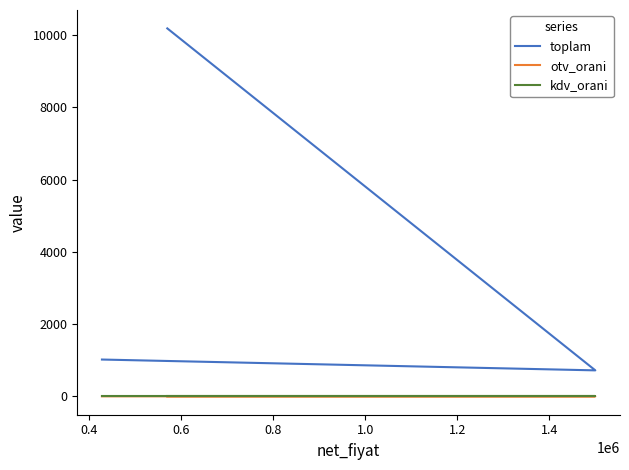

The toplam series shows 234.0 at 0.2. True or false?

False